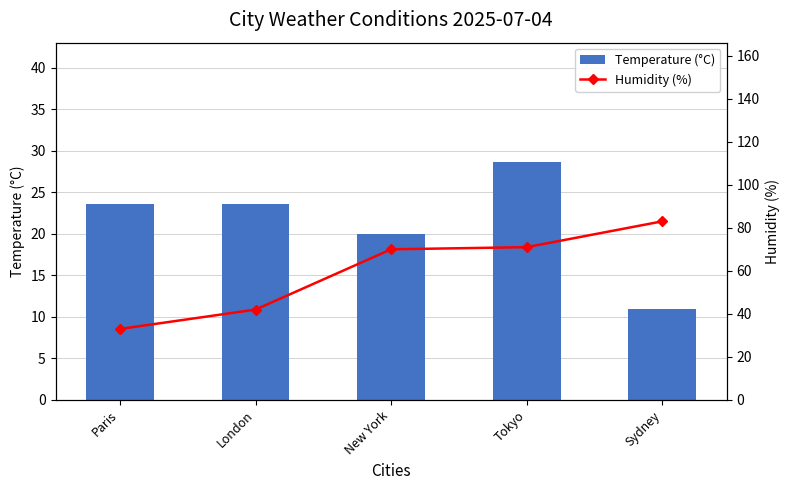

Is the value of Humidity (%) at Sydney greater than the value of Temperature (°C) at Paris?

Yes